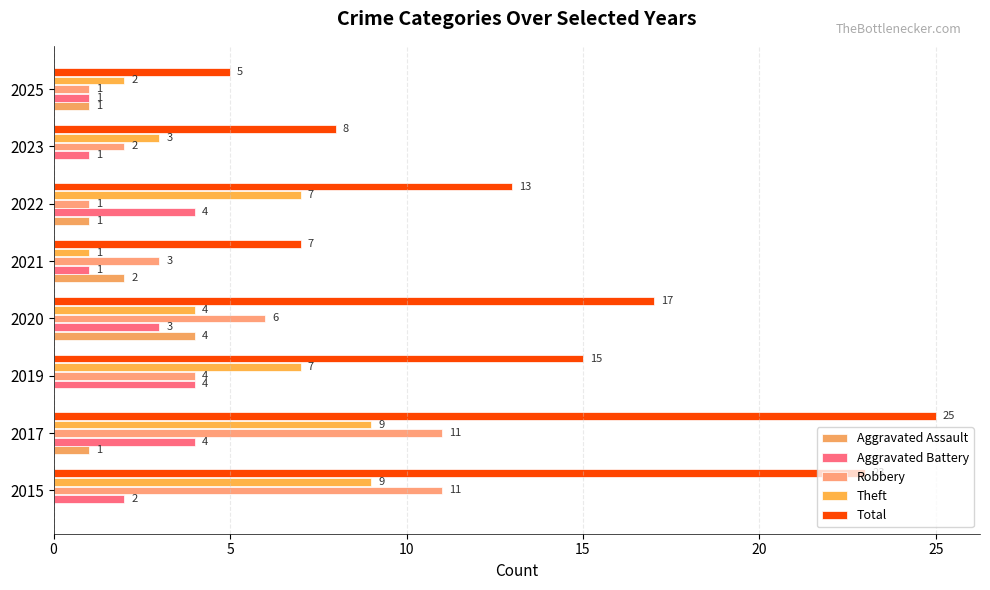

Reading left to right, what are all the values shown in this chart?

Aggravated Assault: 0	1	0	4	2	1	0	1
Aggravated Battery: 2	4	4	3	1	4	1	1
Robbery: 11	11	4	6	3	1	2	1
Theft: 9	9	7	4	1	7	3	2
Total: 23	25	15	17	7	13	8	5